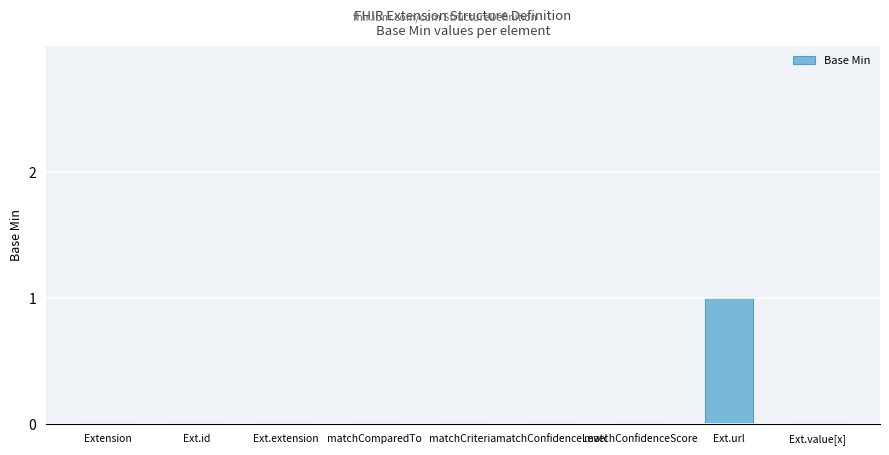

The chart shows a value of 0 at Ext.extension. True or false?

True